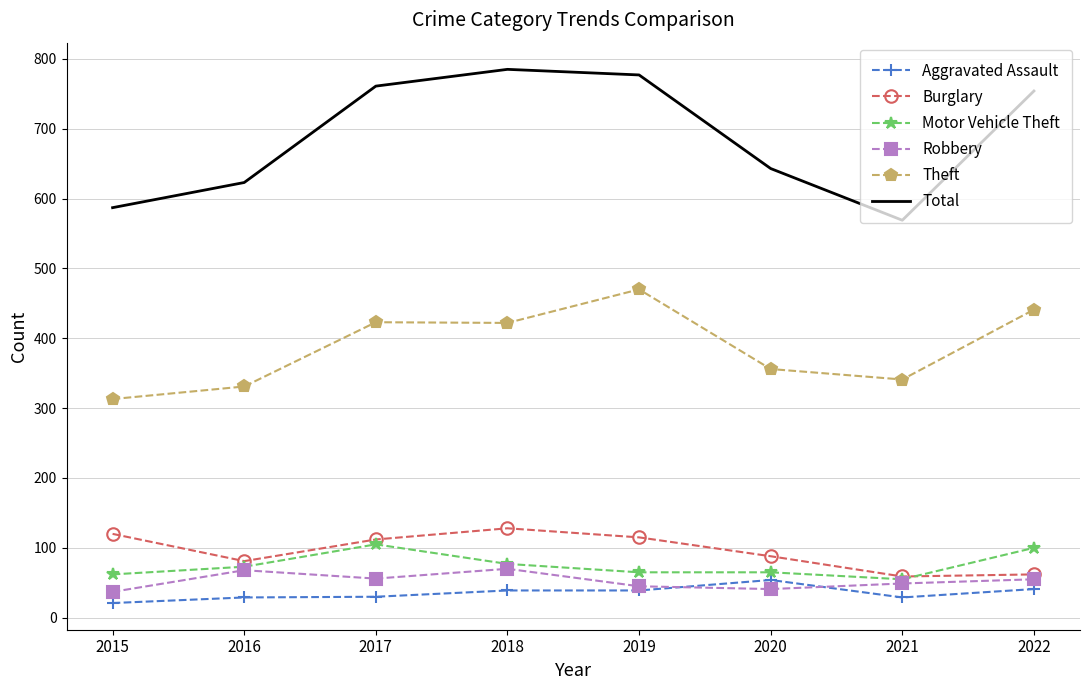

What is the difference between the maximum and minimum values in the Total series?

216